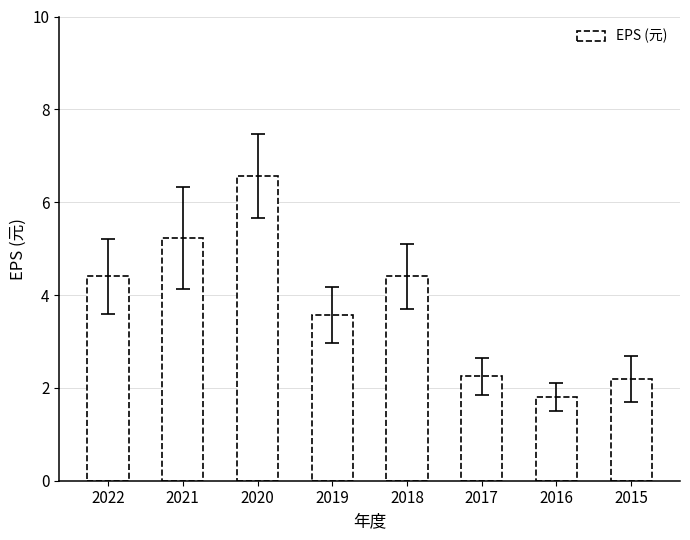

Does the chart contain stacked bars?

No